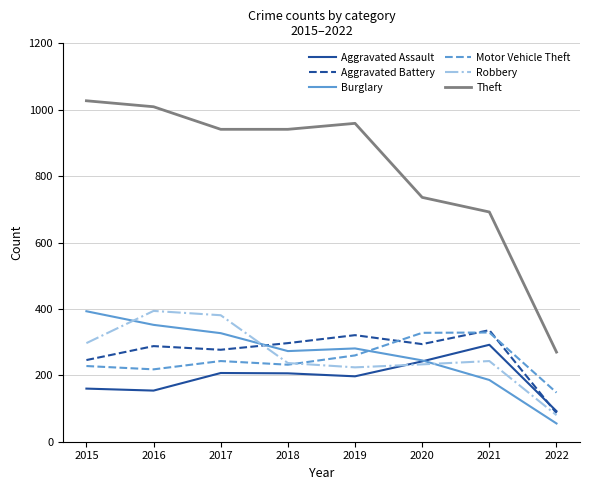

What are all the series names shown in the legend?

Aggravated Assault, Aggravated Battery, Burglary, Motor Vehicle Theft, Robbery, Theft